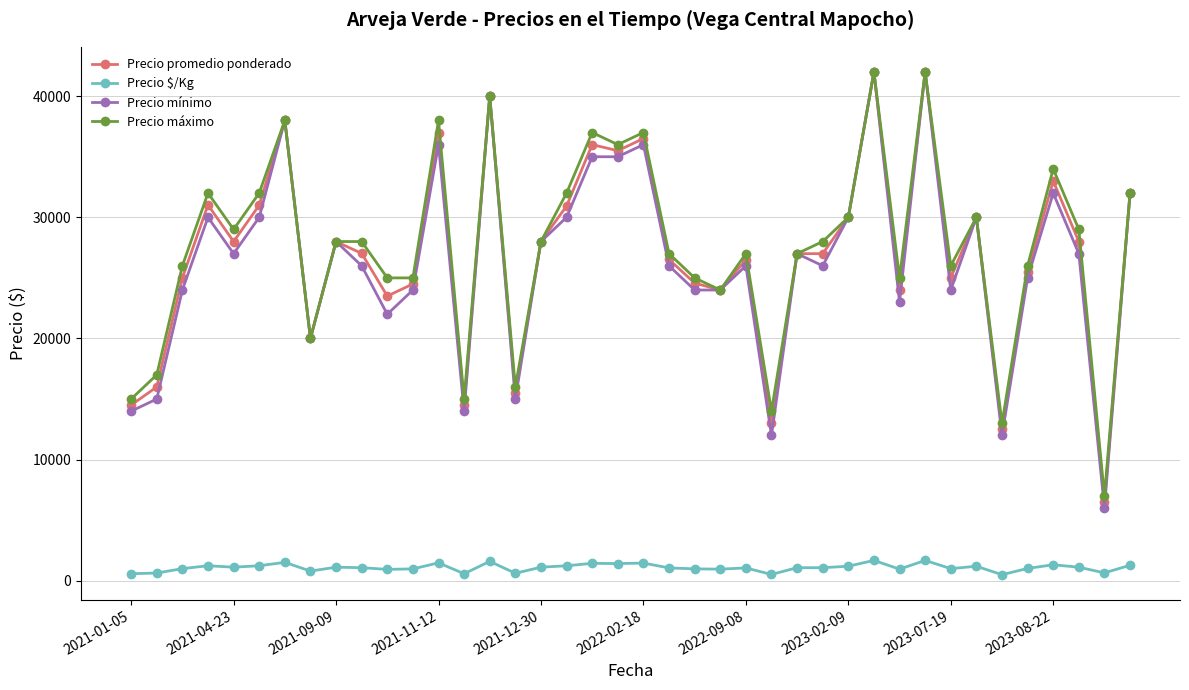

What is the minimum value for Precio promedio ponderado?

6500